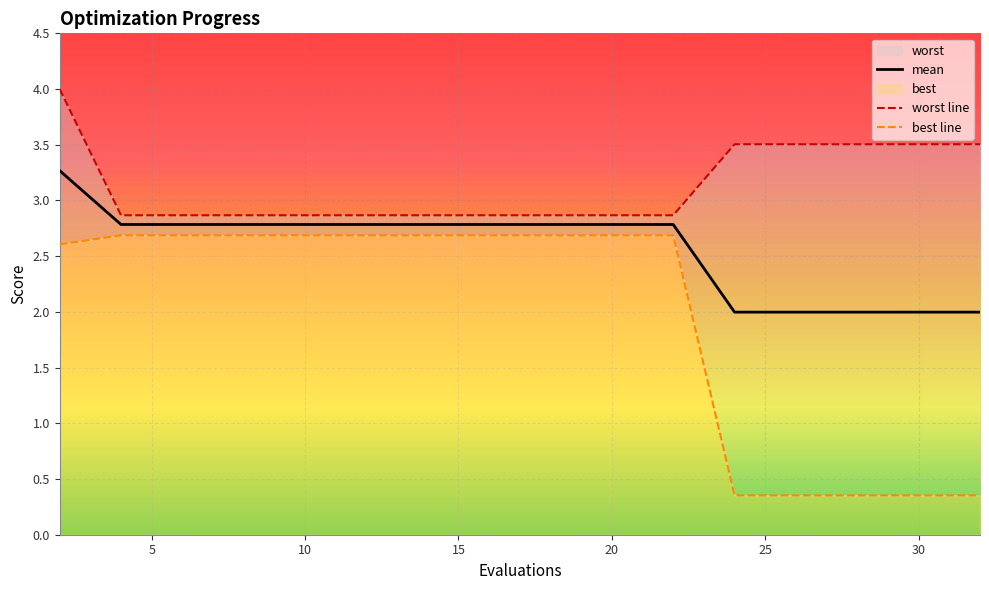

Reading right to left, extract all data points from this chart.

mean: 2.0	2.0	2.0	2.0	2.0	2.8	2.8	2.8	2.8	2.8	2.8	2.8	2.8	2.8	2.8	2.8	3.3
worst line: 3.5	3.5	3.5	3.5	3.5	2.9	2.9	2.9	2.9	2.9	2.9	2.9	2.9	2.9	2.9	2.9	4.0
best line: 0.4	0.4	0.4	0.4	0.4	2.7	2.7	2.7	2.7	2.7	2.7	2.7	2.7	2.7	2.7	2.7	2.6